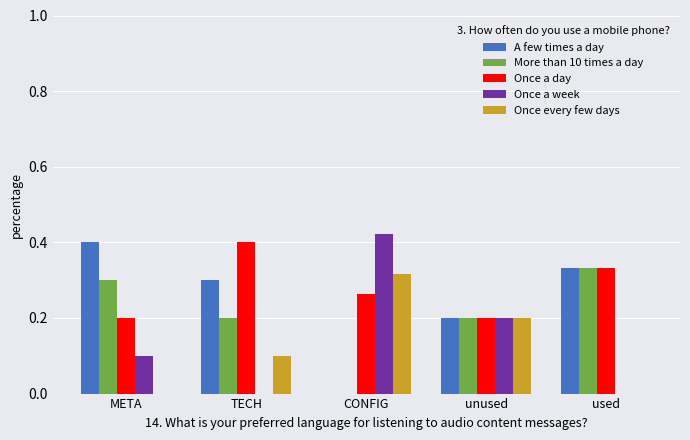

Which category has the highest value across all series?

CONFIG